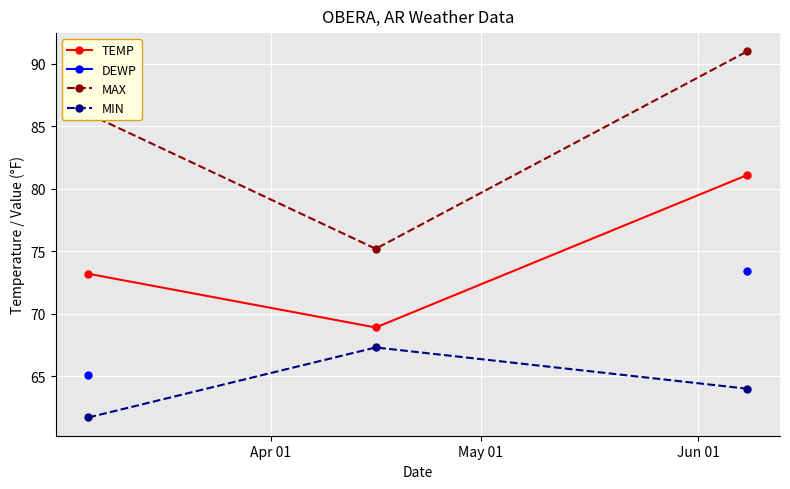

What is the lowest value of the MAX series?

75.2